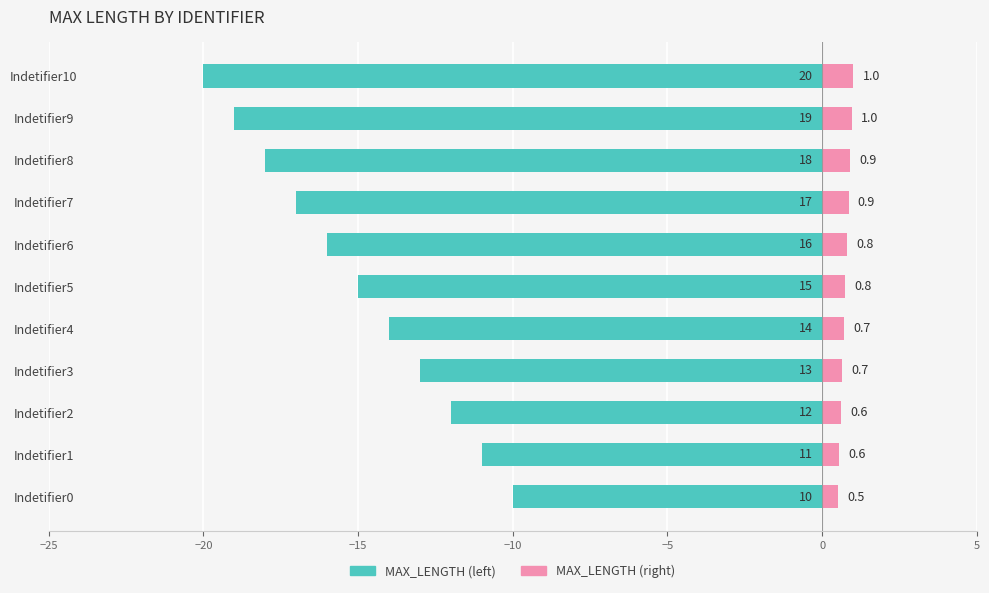

What is the total value across all series at Indetifier9?

-18.1